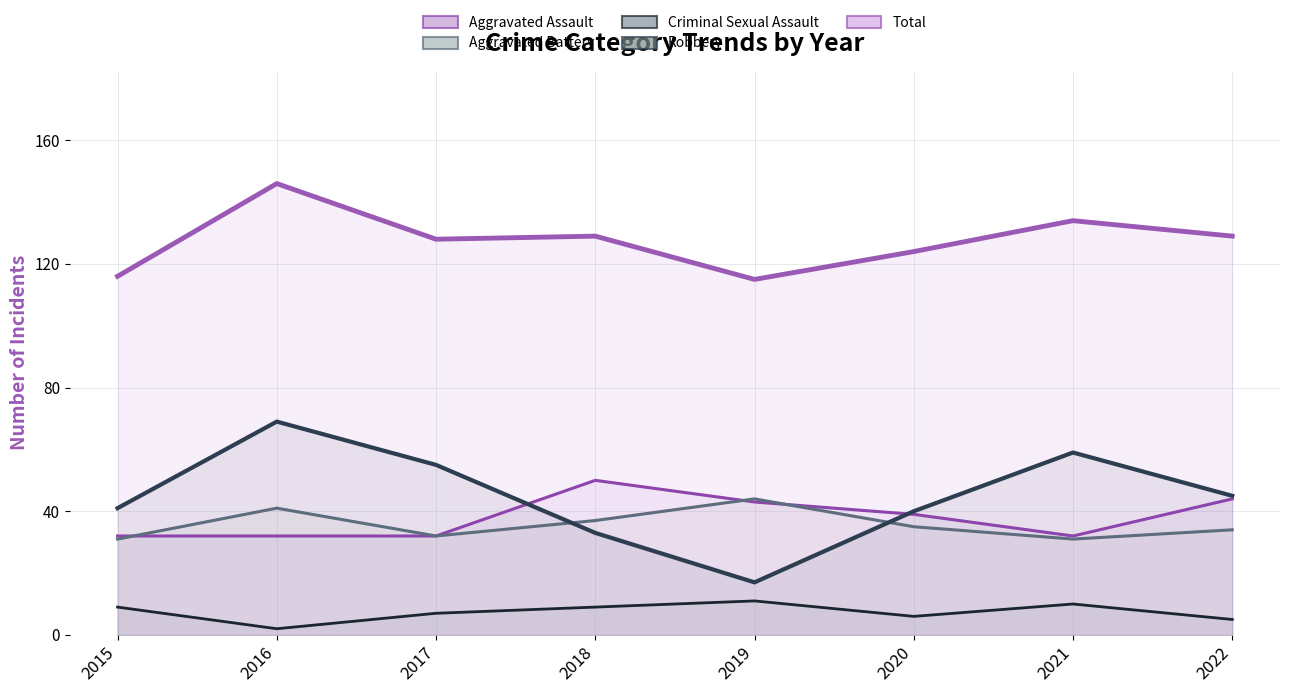

How many lines are shown in the chart?

5